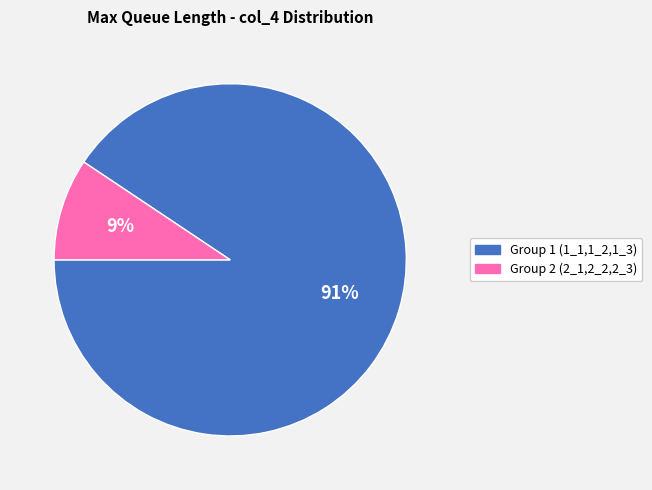

To the nearest percent, what is the average slice percentage?

50%